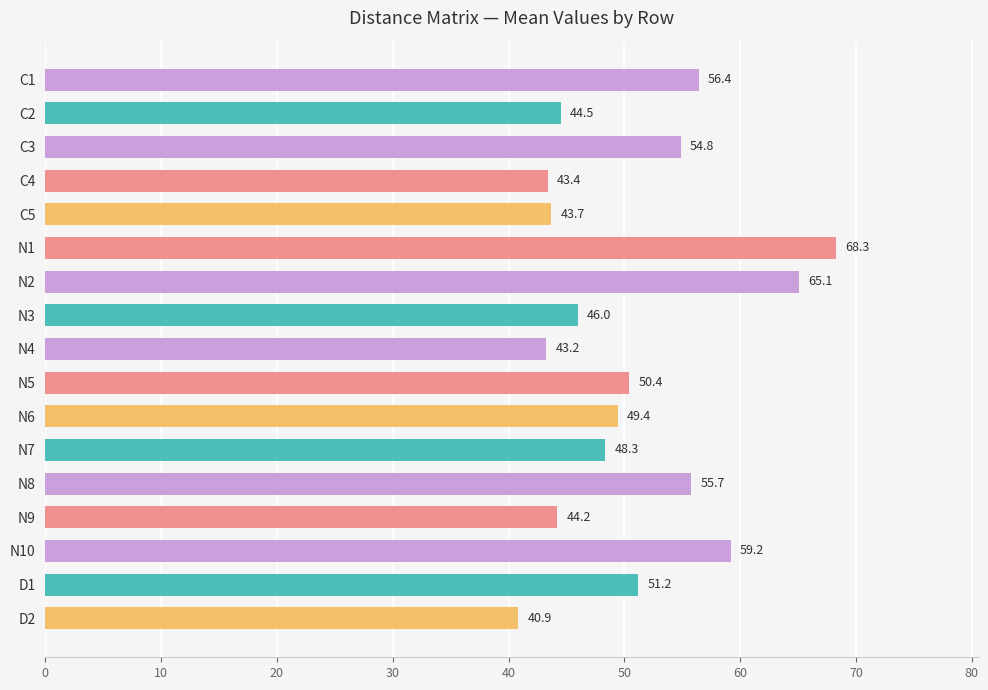

What is the smallest value displayed?

40.9